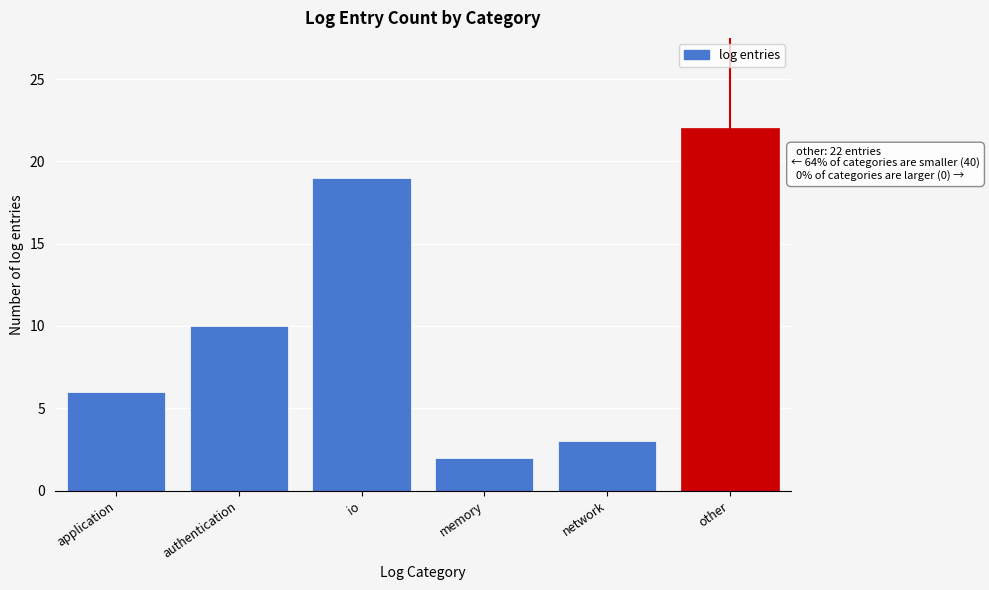

Reading left to right, what are all the values shown in this chart?

6	10	19	2	3	22